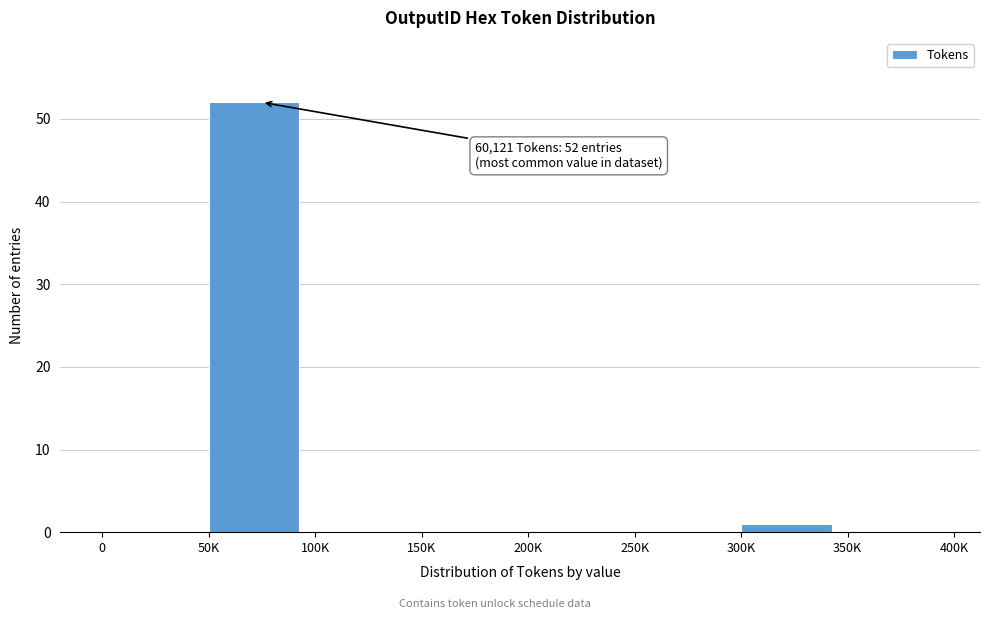

Reading left to right, what are all the values shown in this chart?

0=0	50K=52	100K=0	150K=0	200K=0	250K=0	300K=1	350K=0